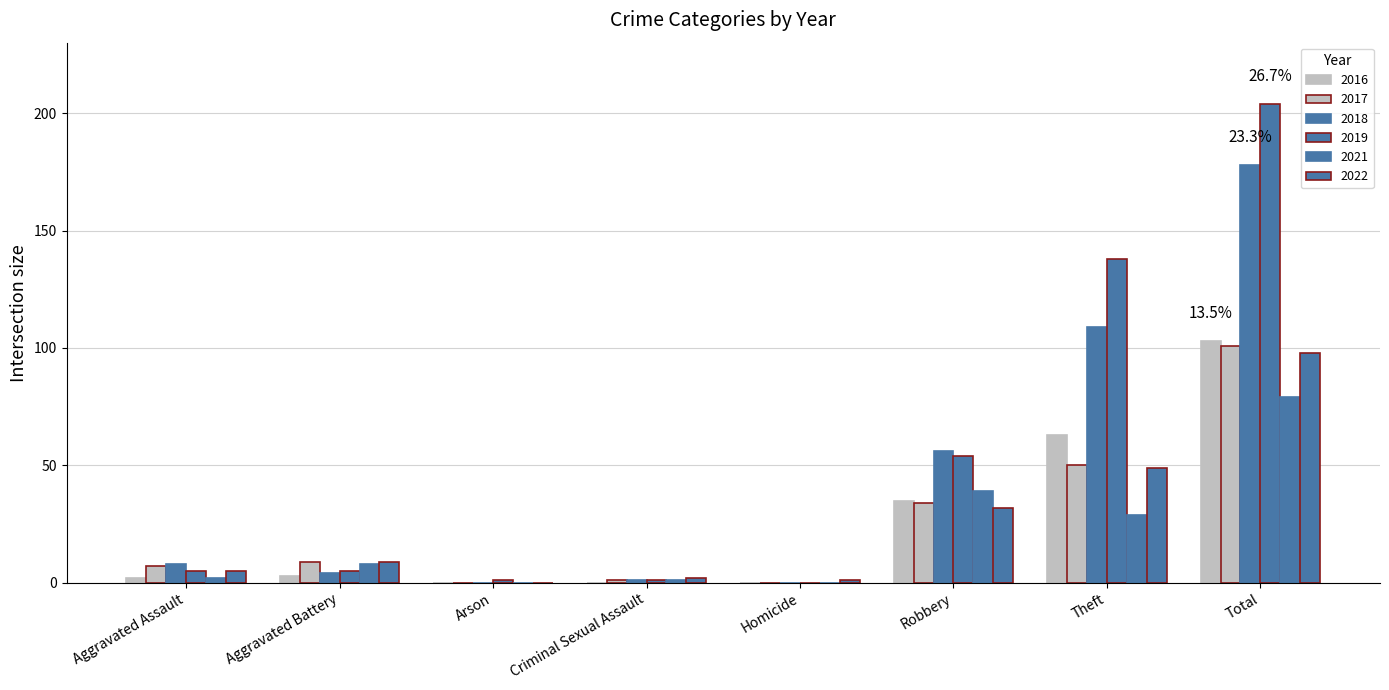

What is the sum of all 2021 values?

158